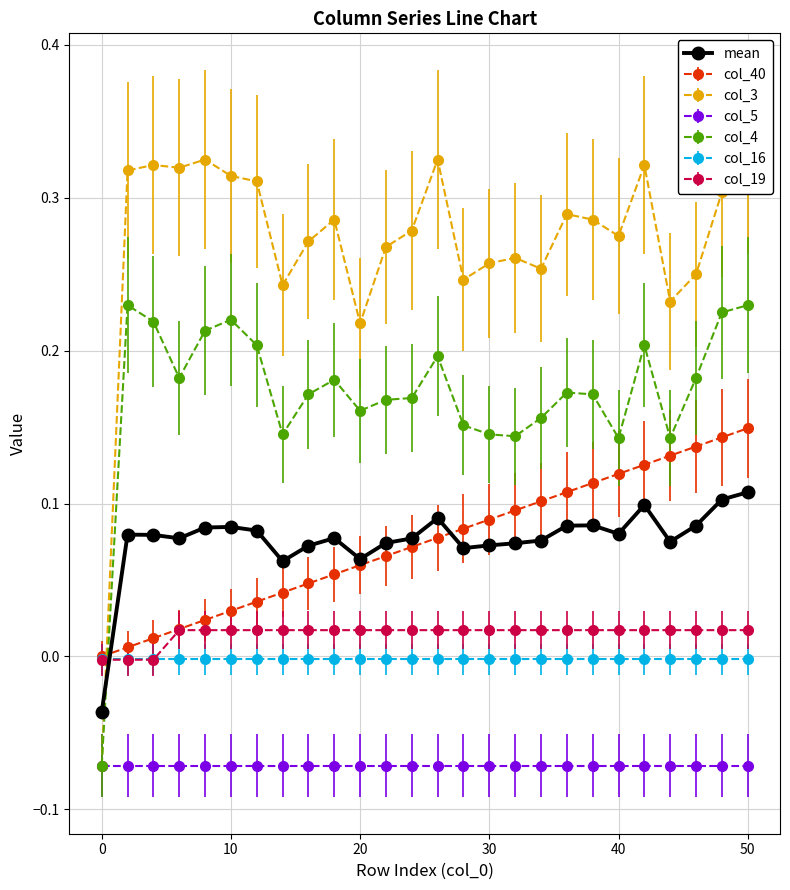

True or false: col_5 and col_40 cross at least once.

False